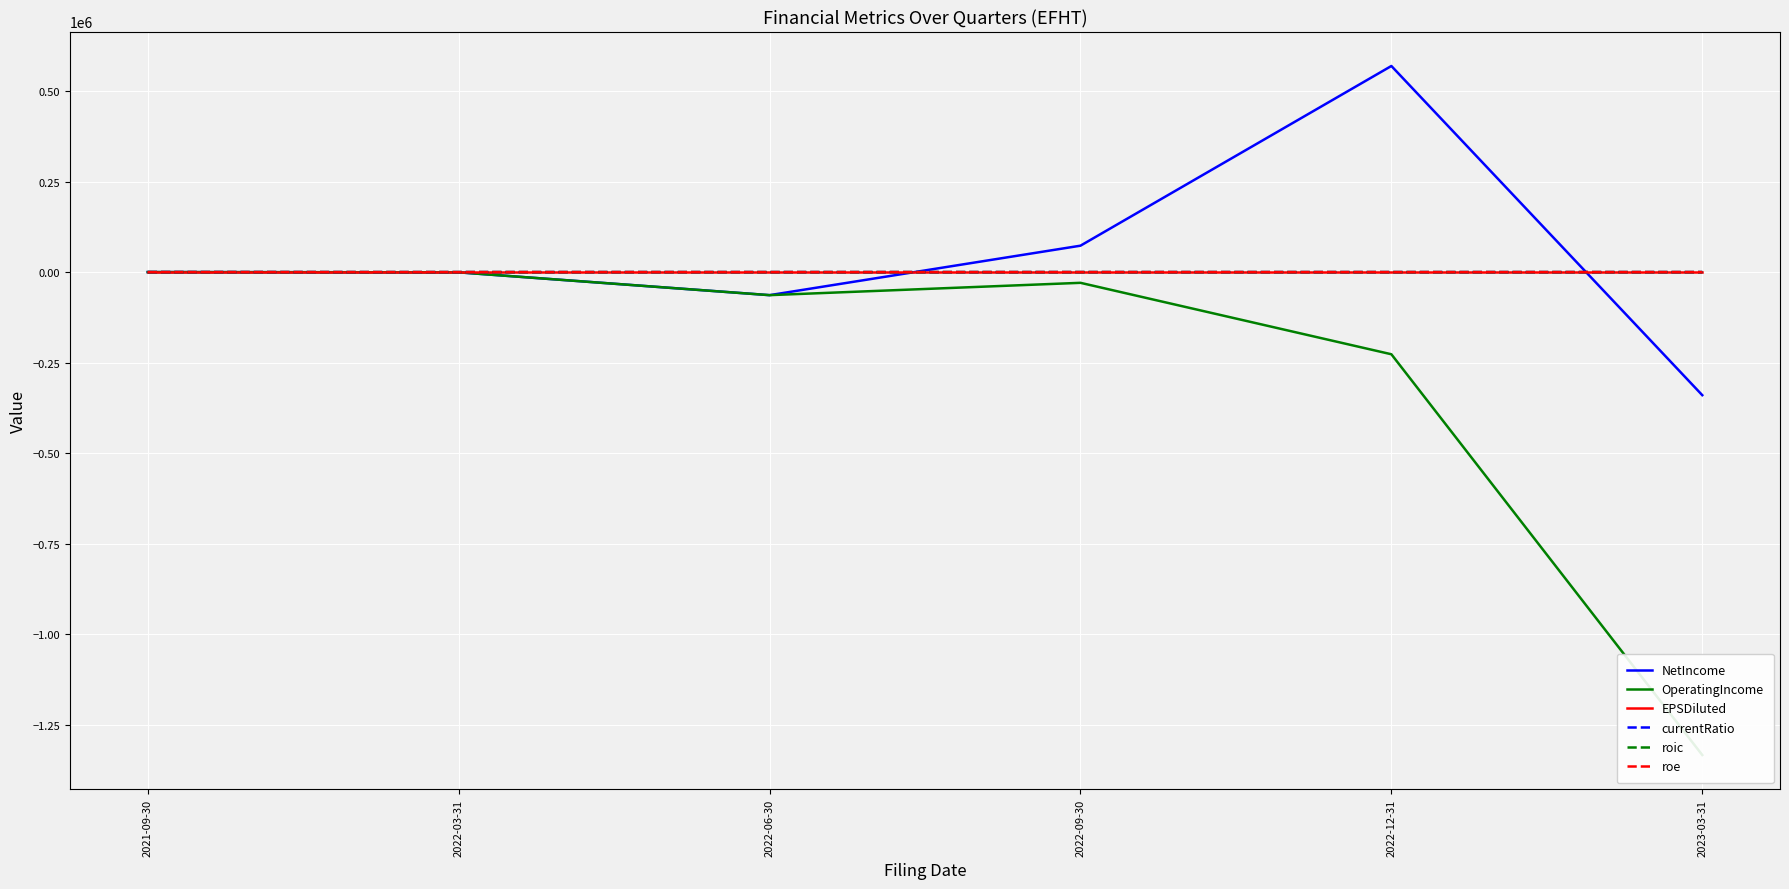

How many lines are shown in the chart?

6